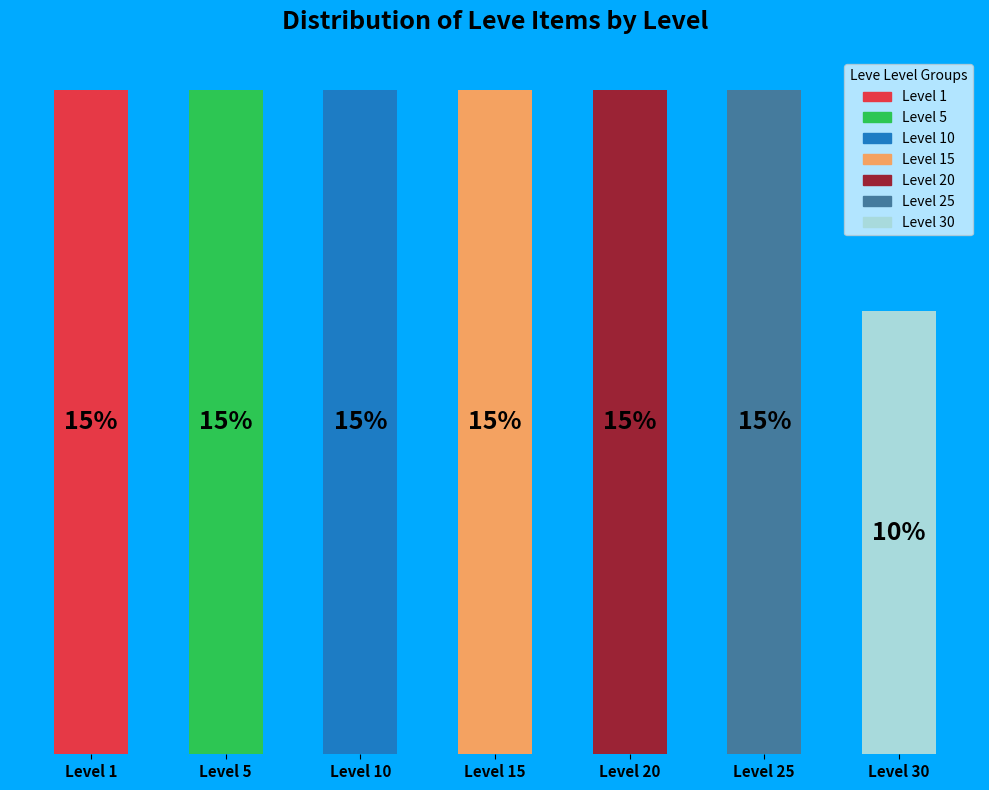

At which label is the value closest to 12?

Level 30